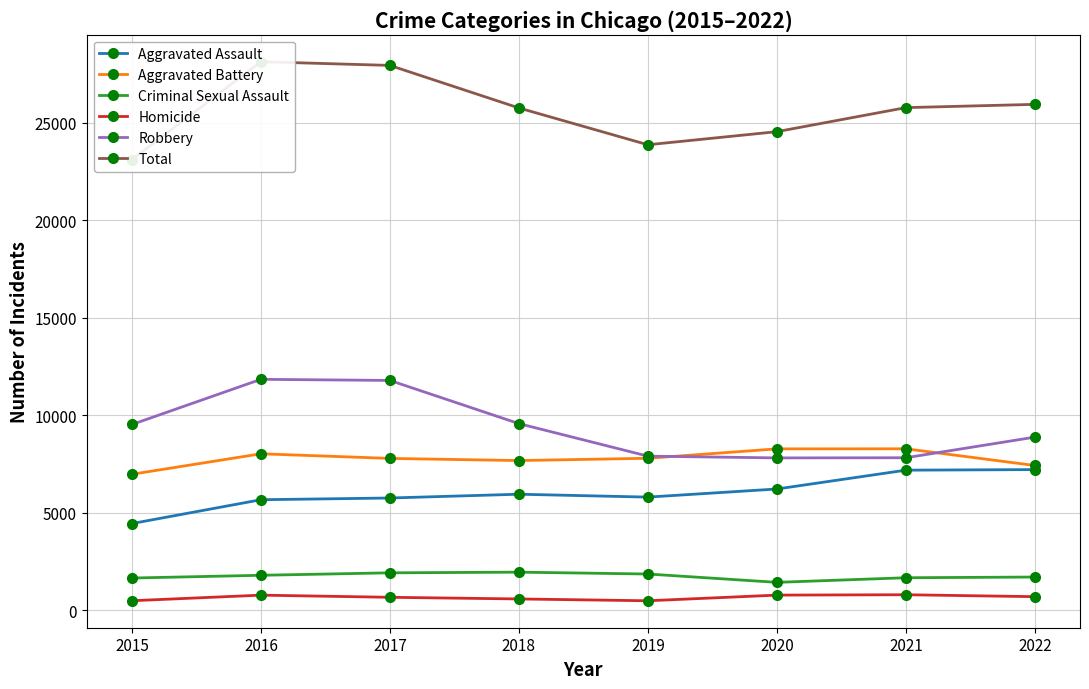

Read the Aggravated Assault value at 2018.

5953